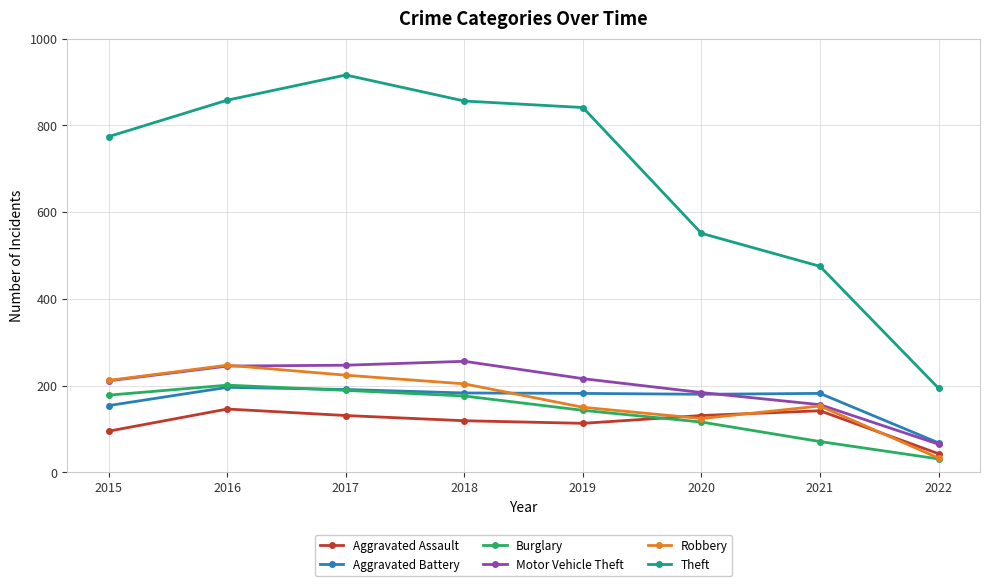

Does the chart have visible grid lines?

Yes